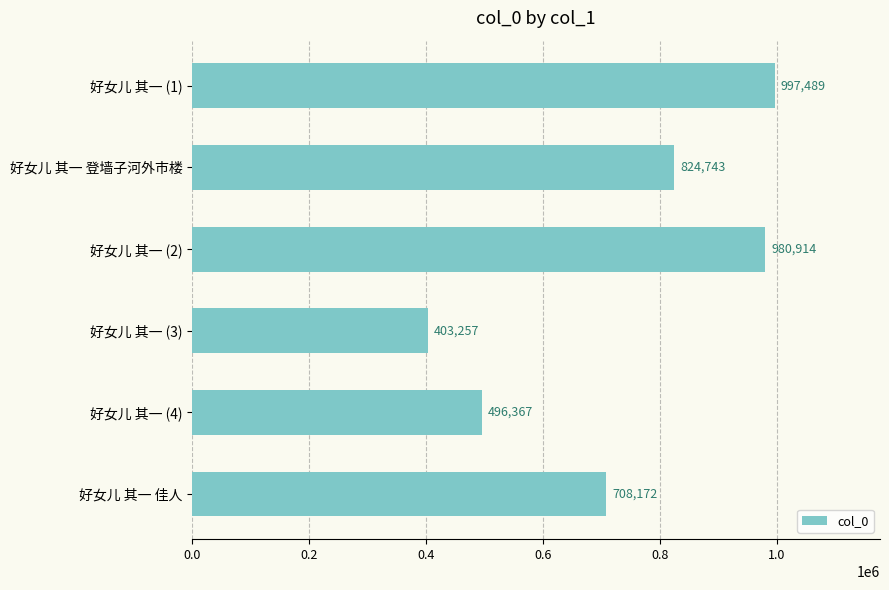

Are the bars horizontal?

Yes